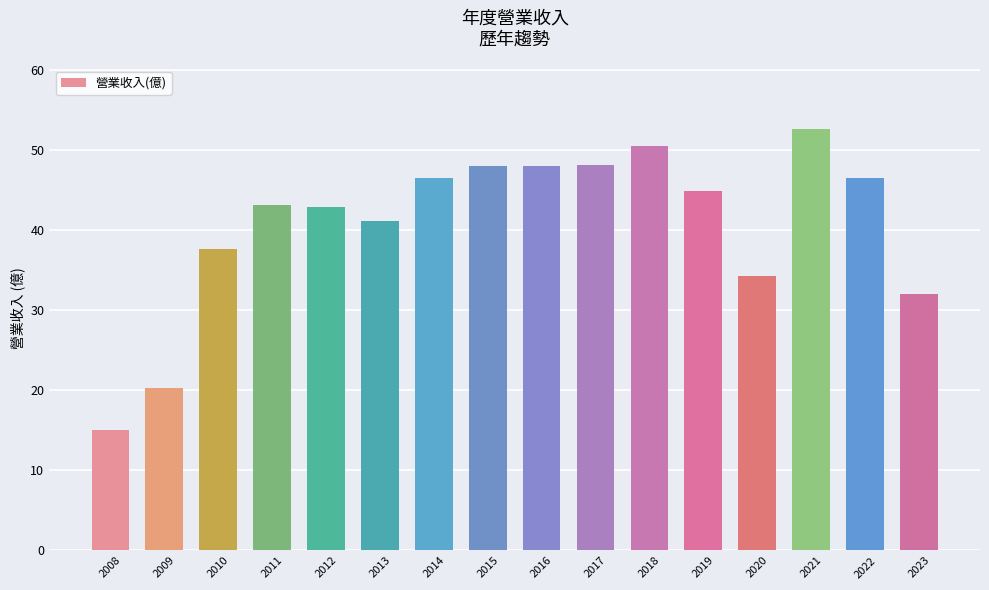

Is it true that the value at 2016 is 48.0?

True